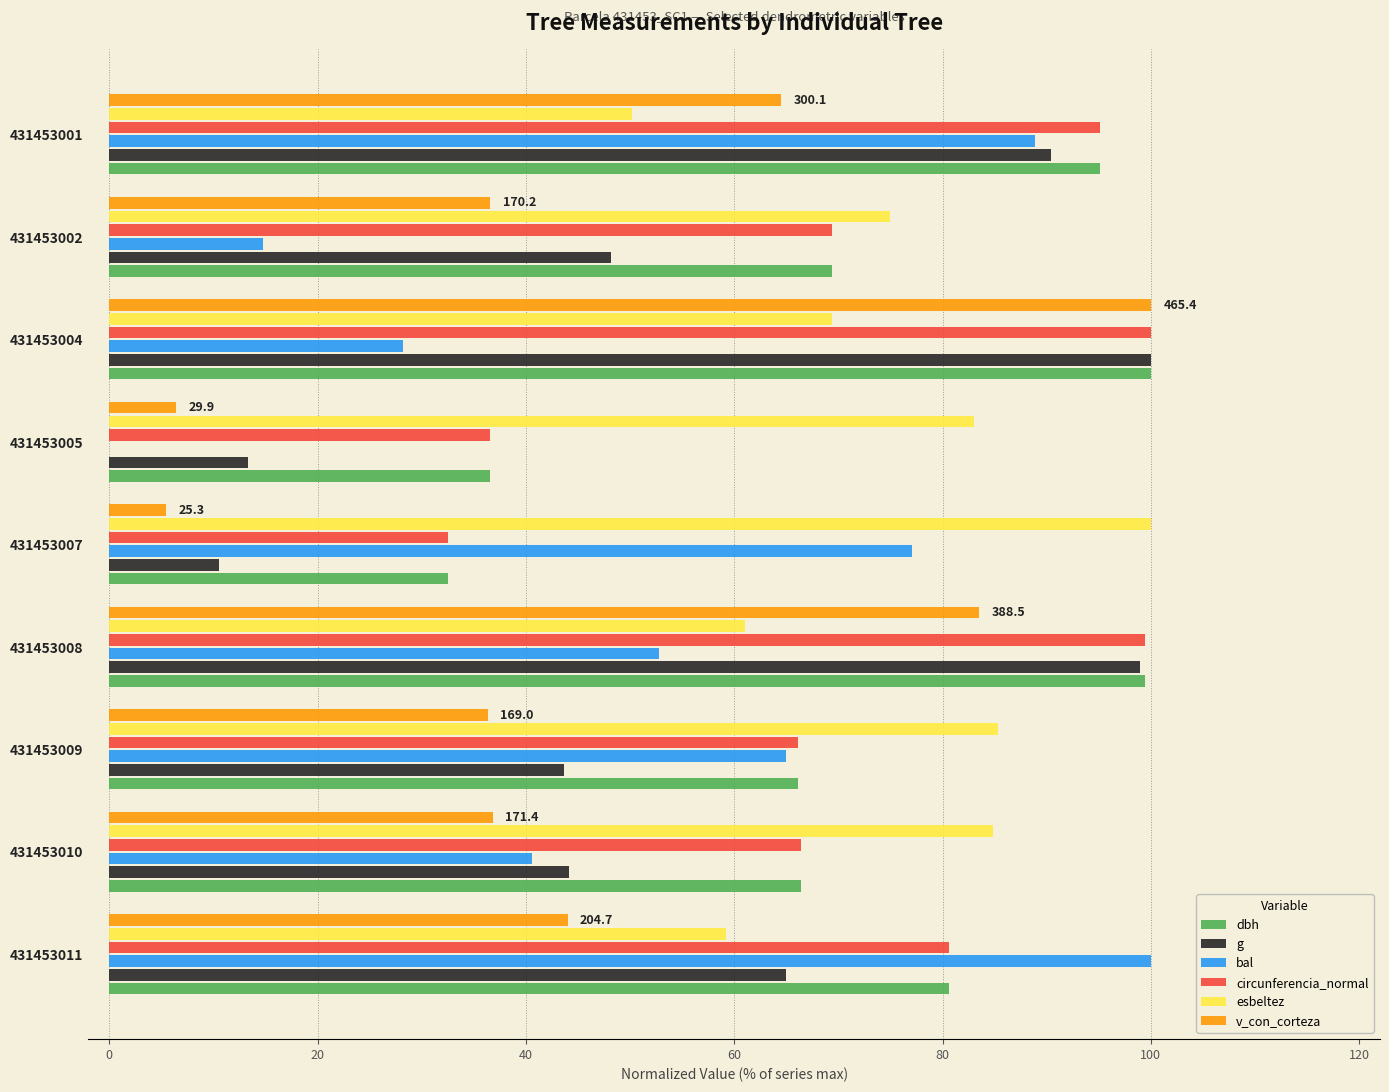

Which category has the highest value in the v_con_corteza series?

431453004